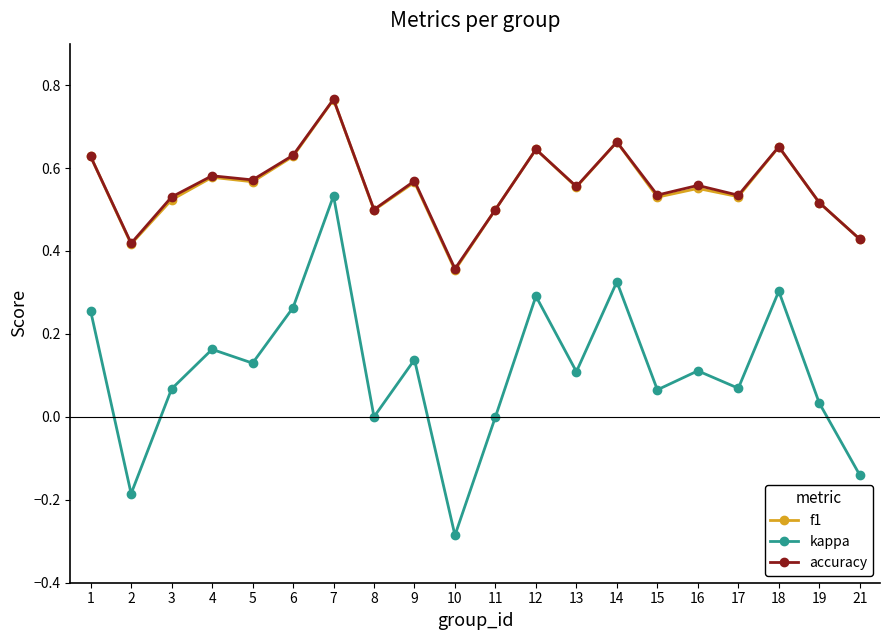

What is the total value across all series at 8?

1.0